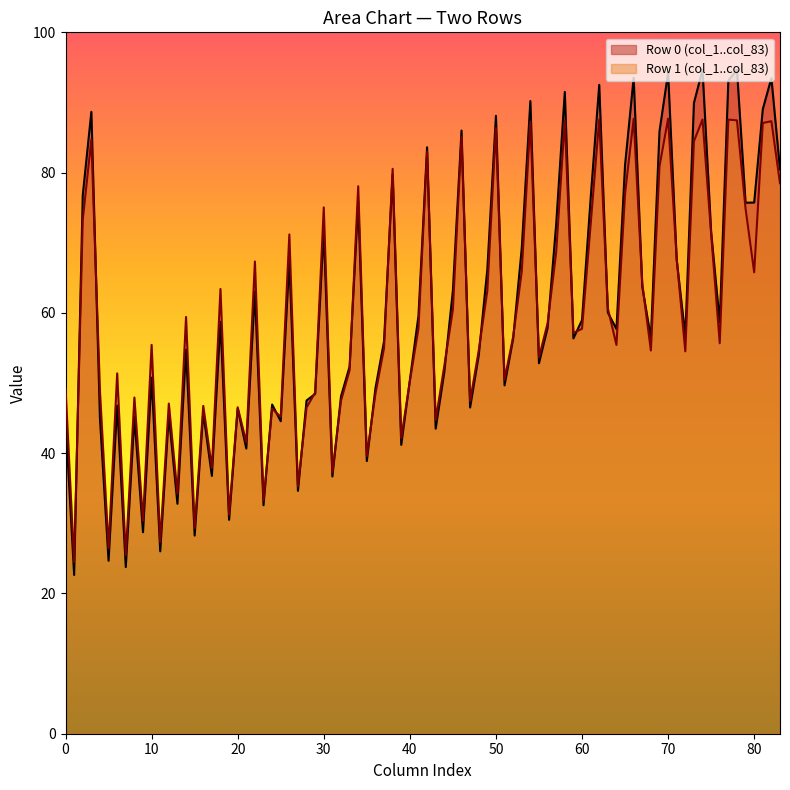

Which series has the largest range (max minus min)?

Row 0 (col_1..col_83)